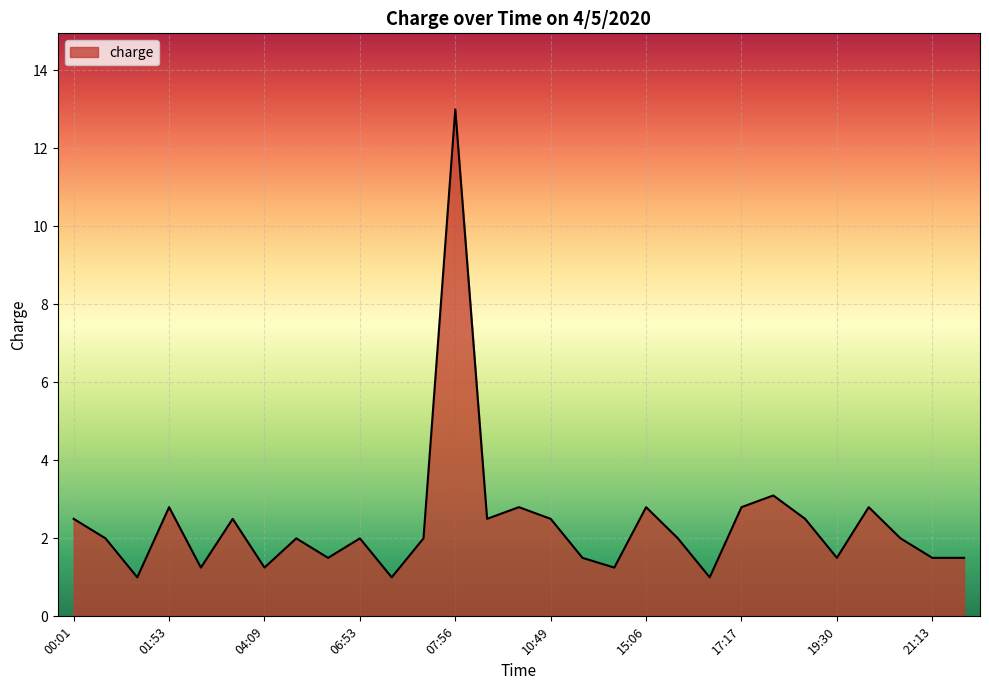

Count the number of data series in this chart.

1